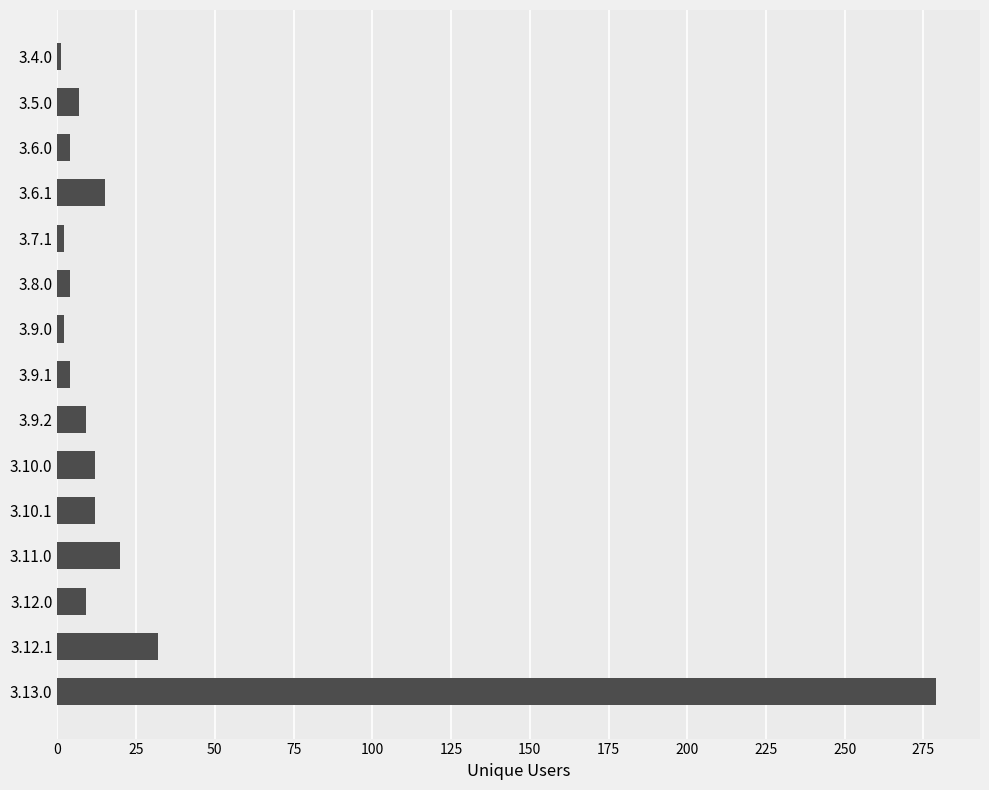

How many distinct data groups are displayed?

1